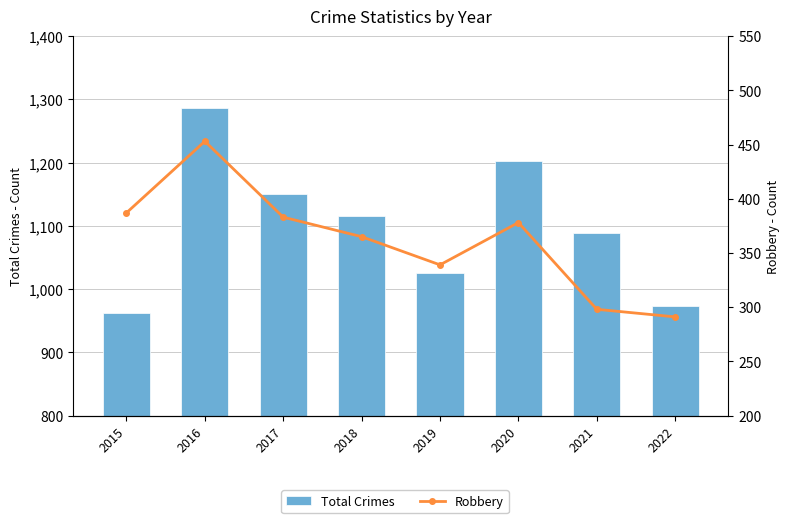

Rank the categories by Total Crimes value from highest to lowest.

2016, 2020, 2017, 2018, 2021, 2019, 2022, 2015